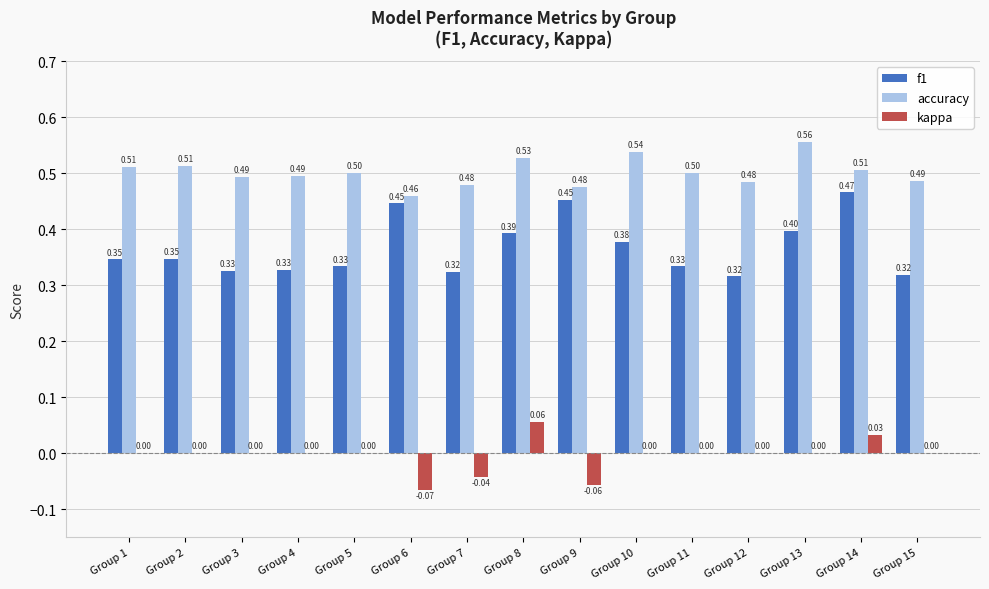

Which series has the largest total across all categories?

accuracy